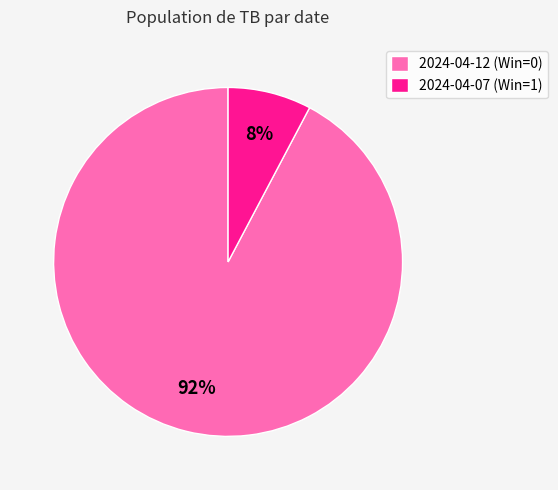

Does 2024-04-12 (Win=0) represent more than half of the total?

Yes